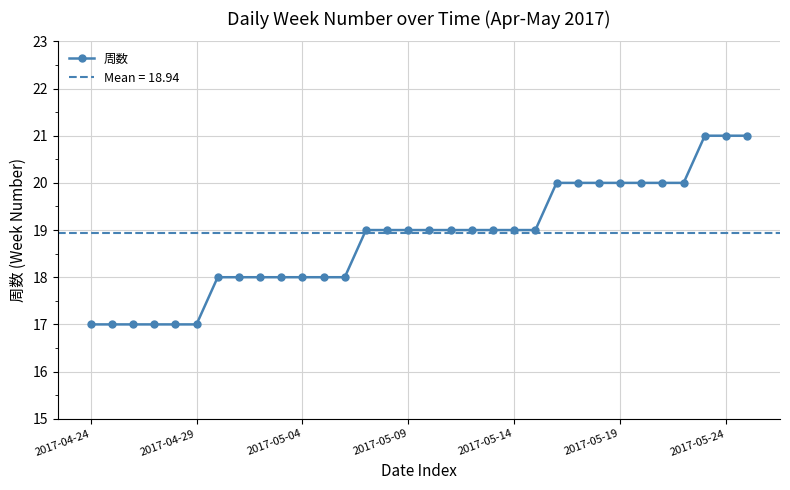

Is it true that 周数 equals 30 at 2017-04-24?

False